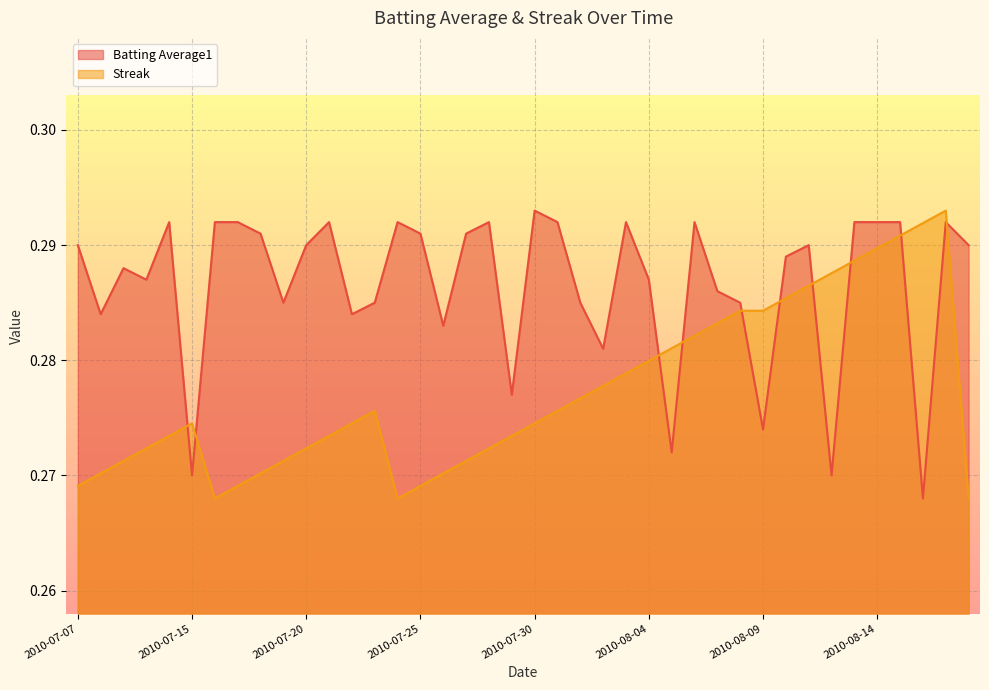

What is the average value of the Streak series?

0.3